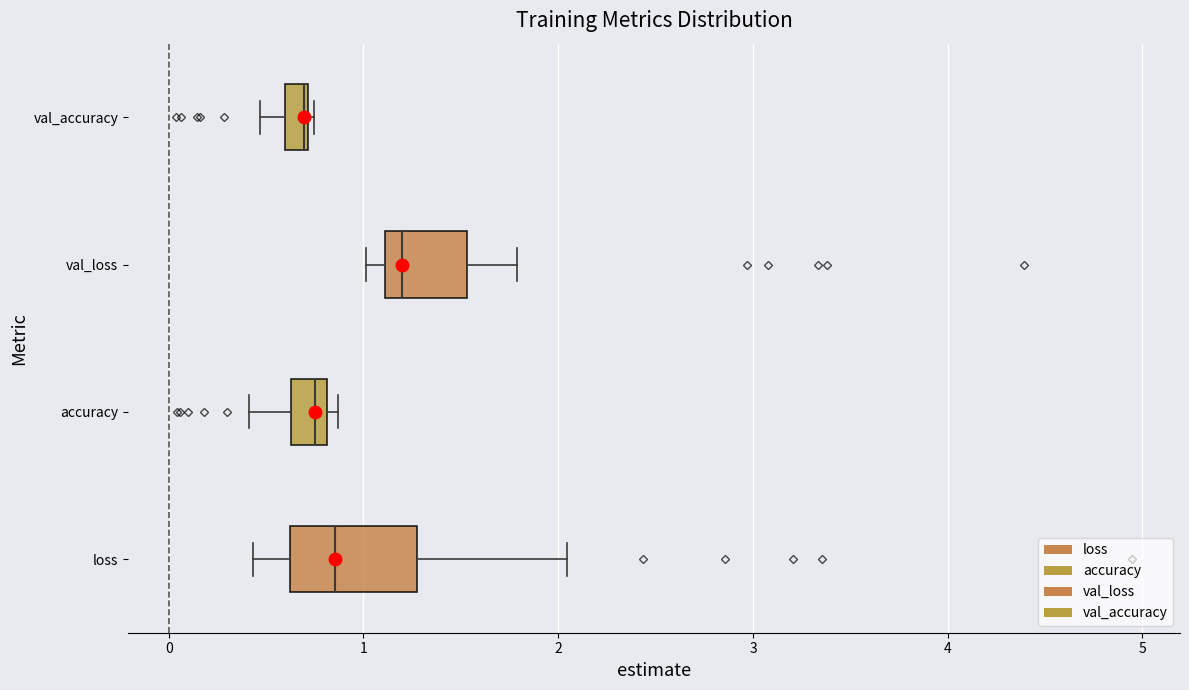

Comparing the boxes themselves (not the whiskers), which one is the widest?

loss